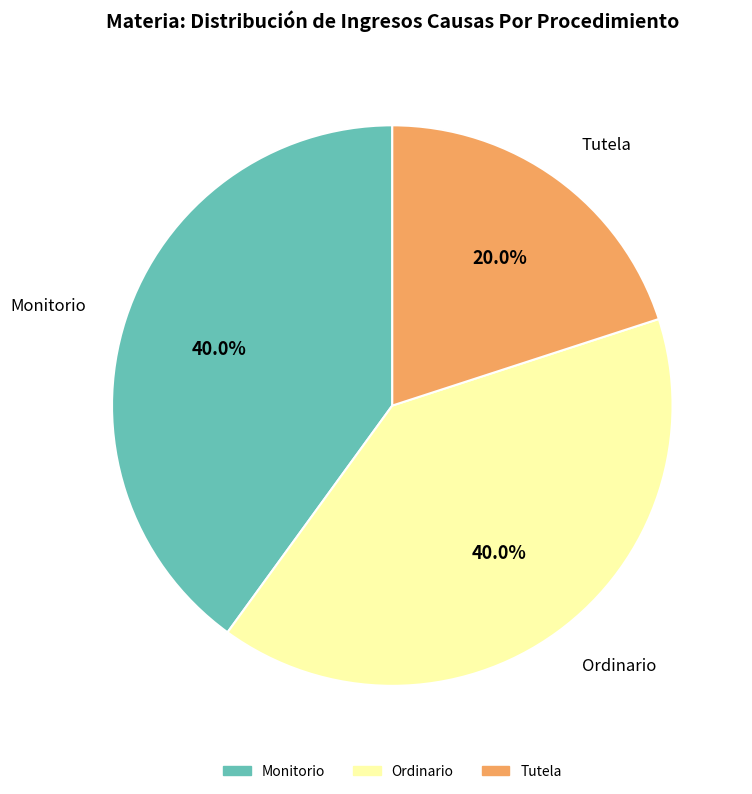

What is the smallest slice in the pie chart?

Tutela